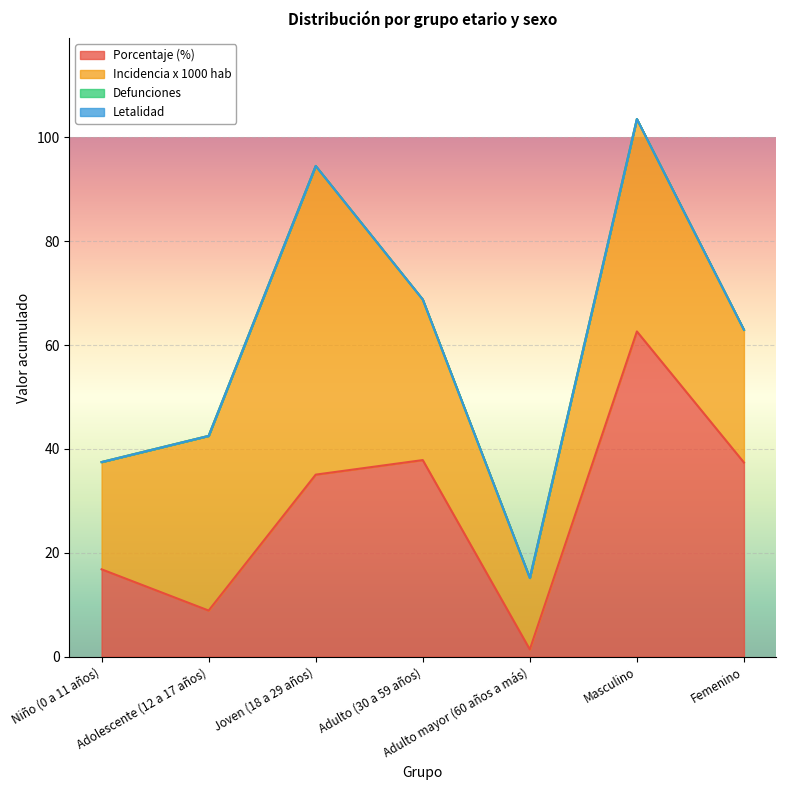

What is the label of the 3rd point from the left?

Joven (18 a 29 años)